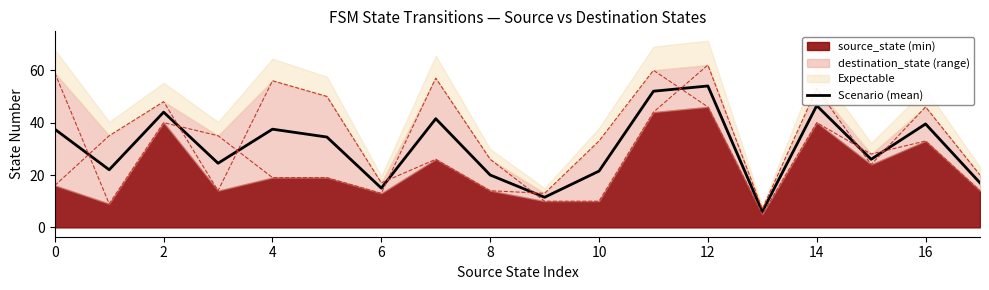

The value of Scenario (mean) at 2 is 67.2. True or false?

False